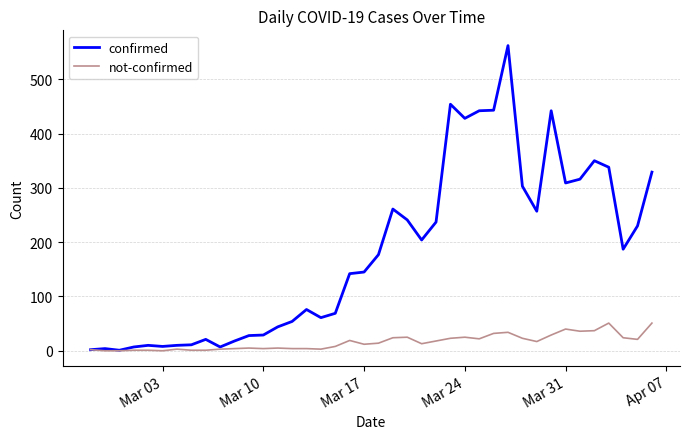

What is the average value of the not-confirmed series?

16